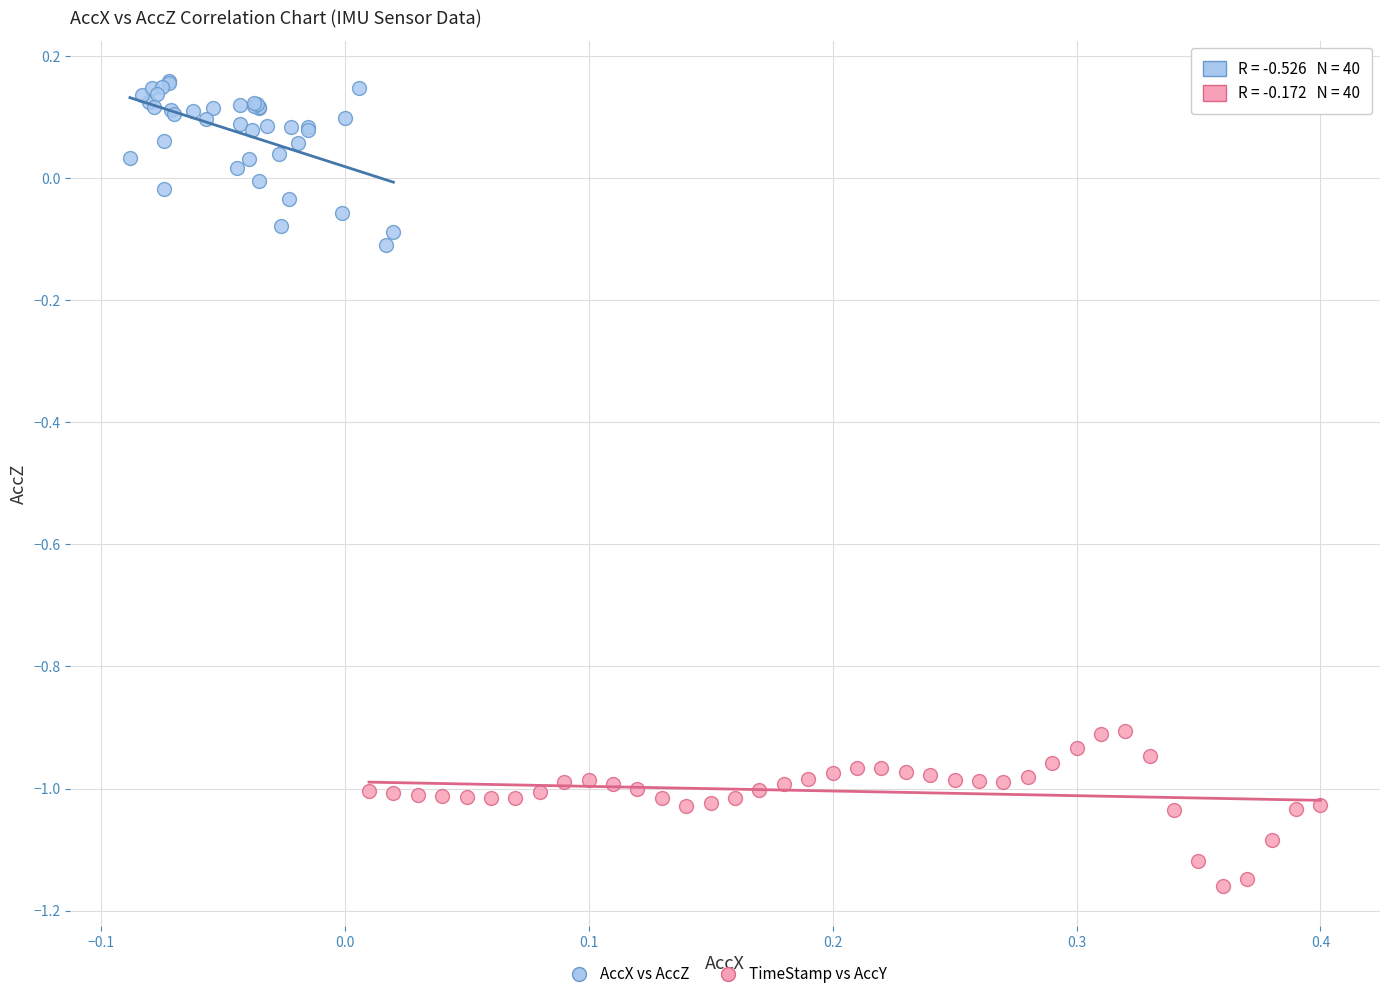

Which series contains the highest Y value?

AccX vs AccZ